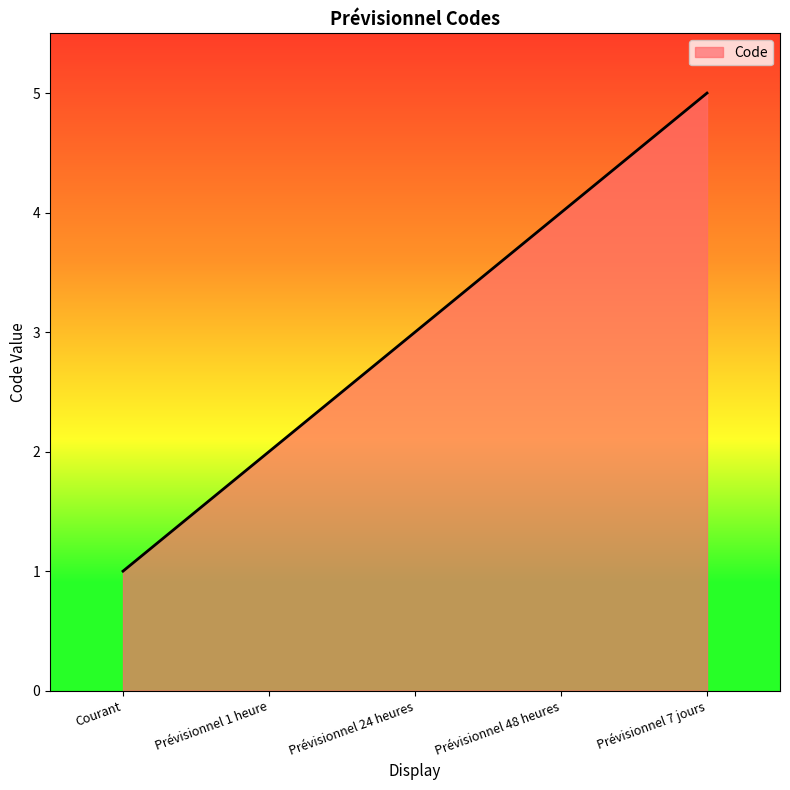

Count the number of categories in the chart.

5